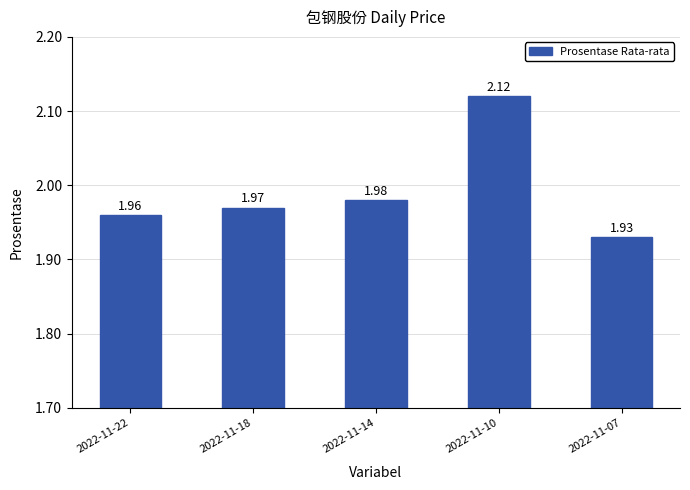

Are the bars horizontal?

No